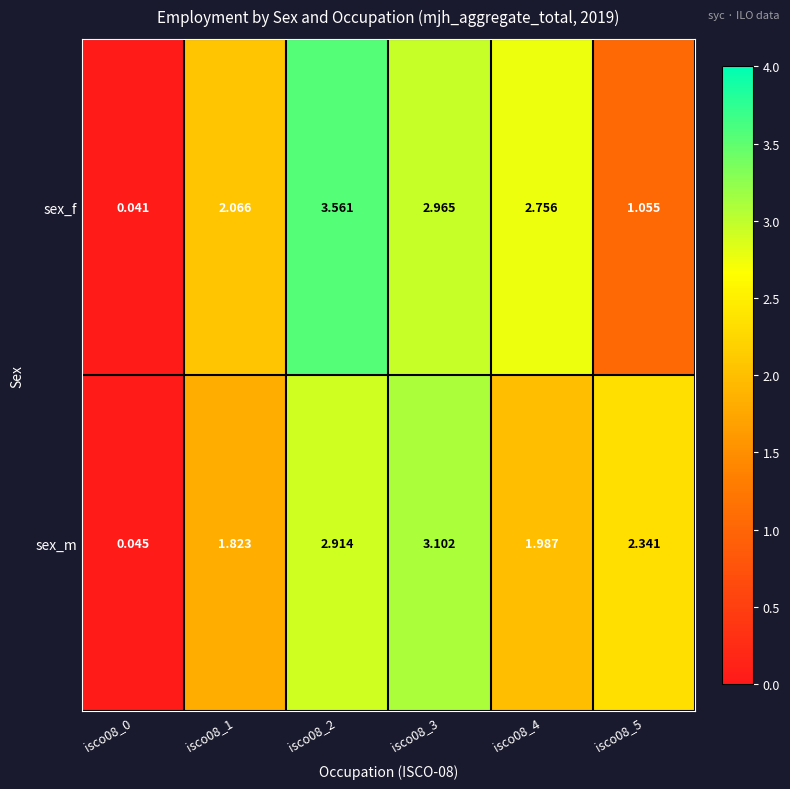

At isco08_4, list the series in order from smallest to largest.

sex_m, sex_f